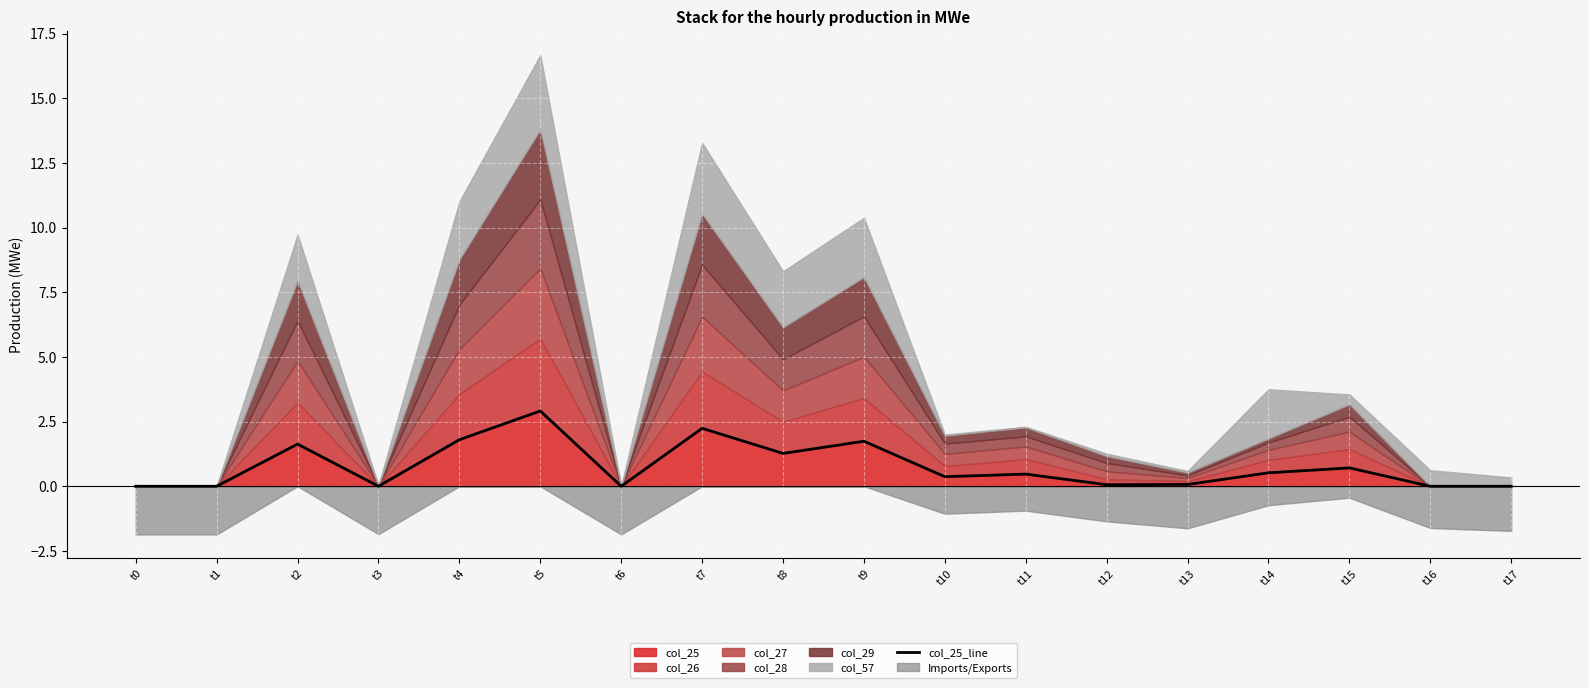

What is the difference between the values at t9 and t4?

0.1